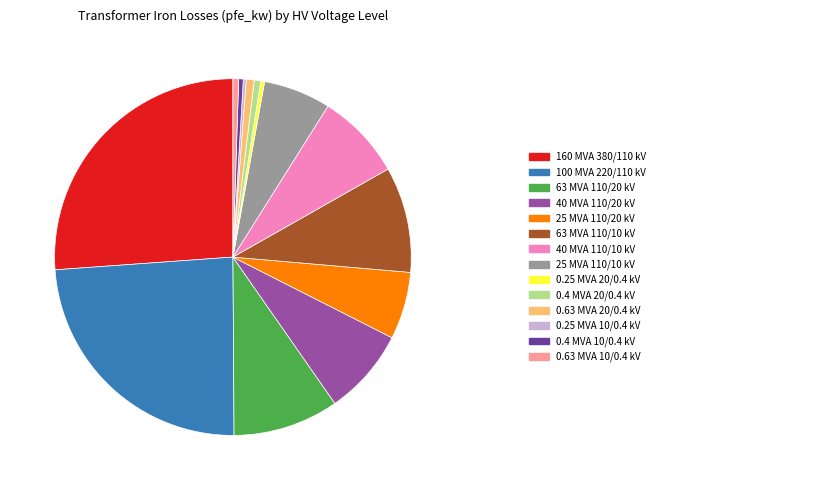

Is there any slice that represents more than half of the pie?

No